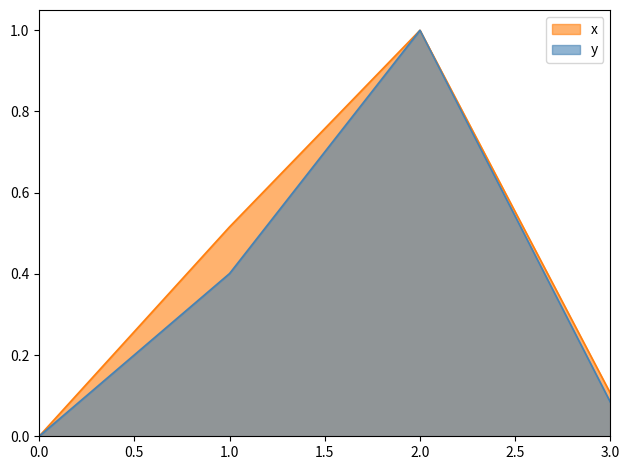

Is the value of x at 0.0 greater than the value of y at 2.0?

No